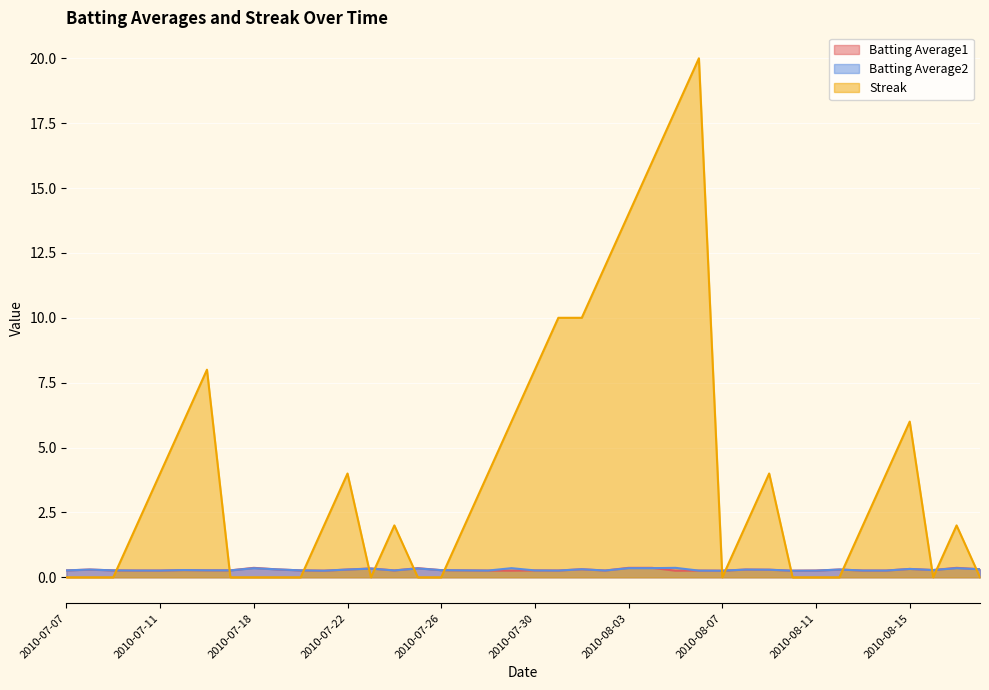

How many distinct data groups are displayed?

3